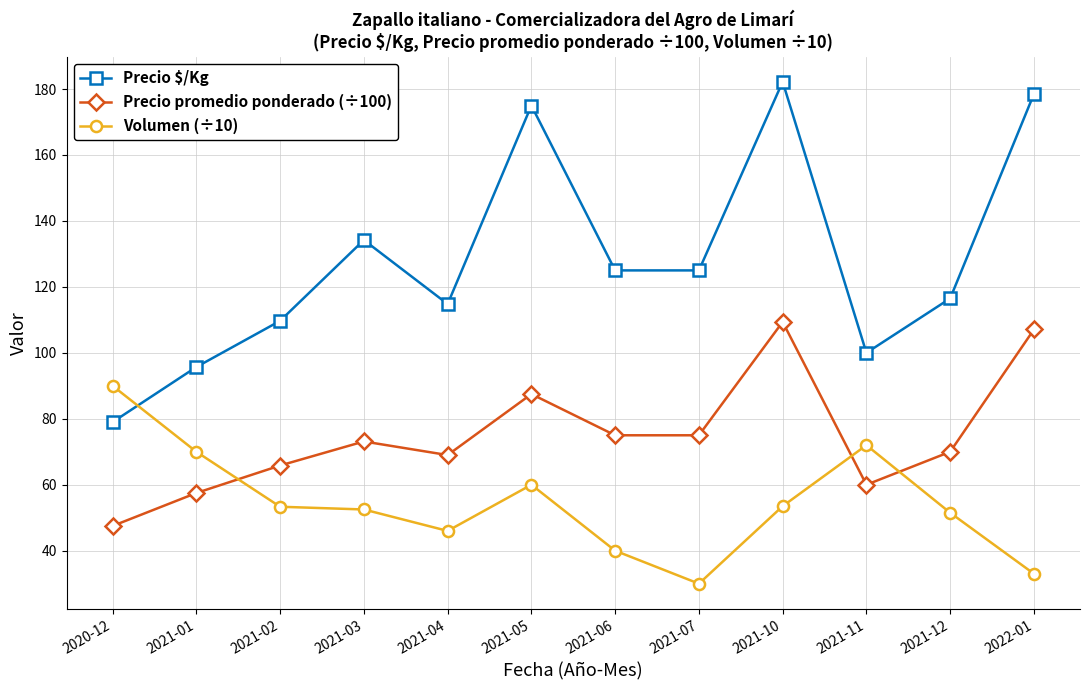

Between 2021-07 and 2022-01, which series saw the biggest shift?

Precio $/Kg